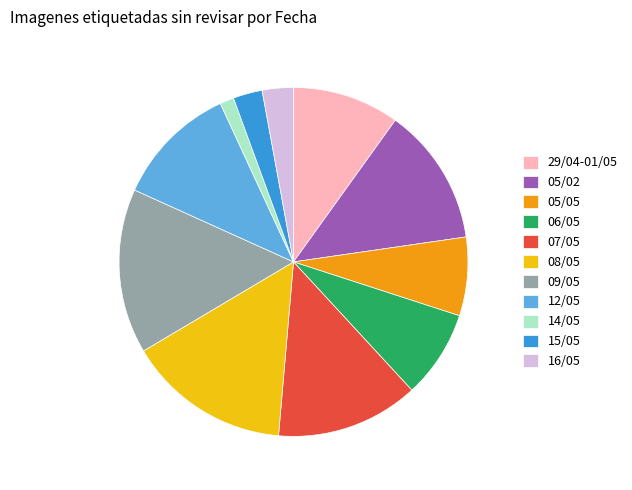

Which slice is the smallest?

14/05